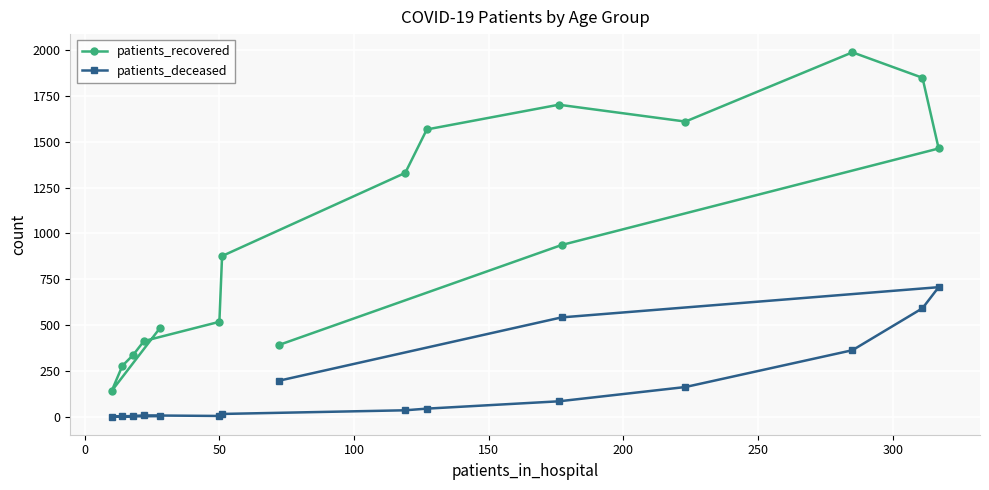

What is the greatest value displayed?

1988